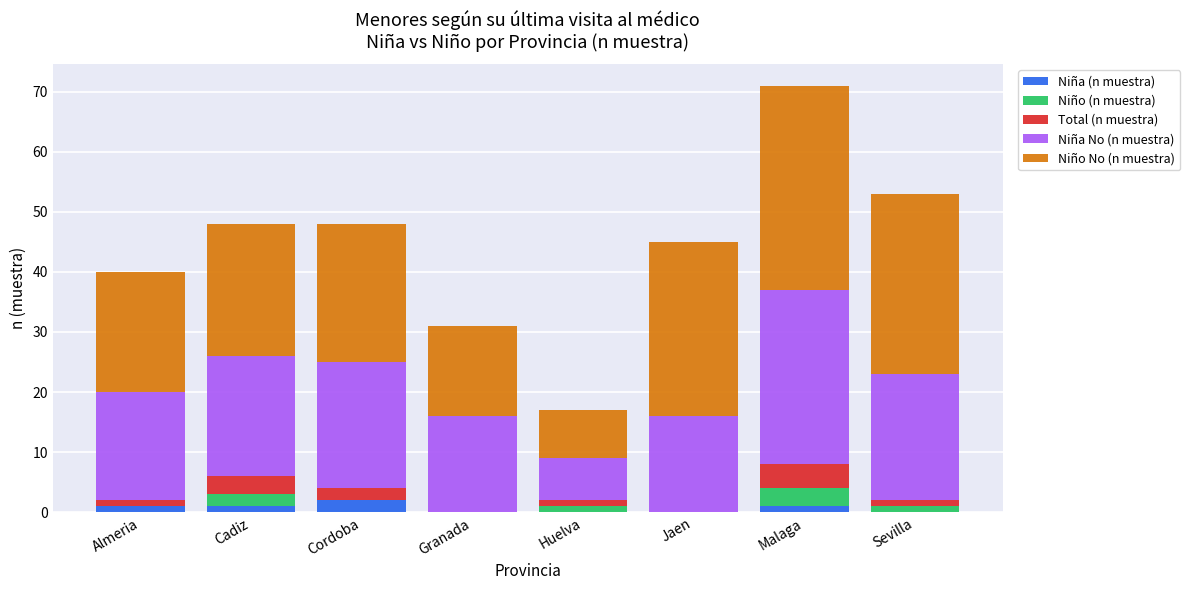

At which category is the sum across all series the highest?

Malaga